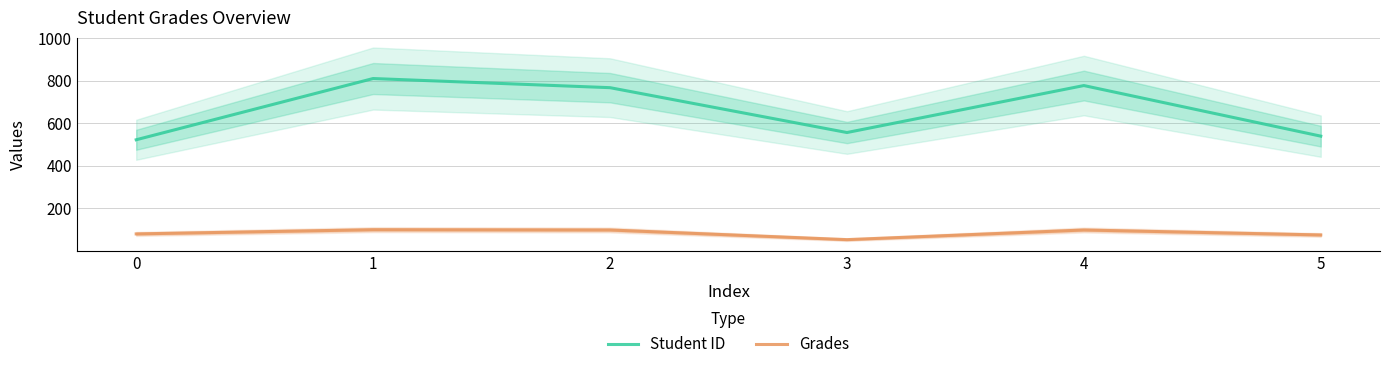

At 3, list the series in order from largest to smallest.

Student ID, Grades